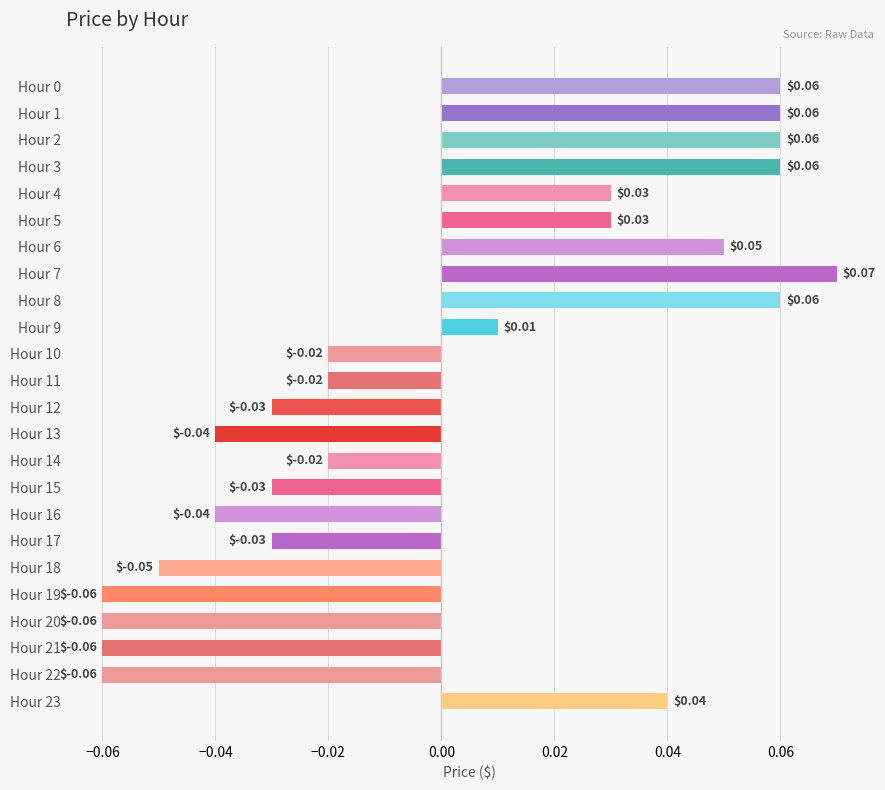

Which has a higher value, Hour 14 or Hour 19?

Hour 14